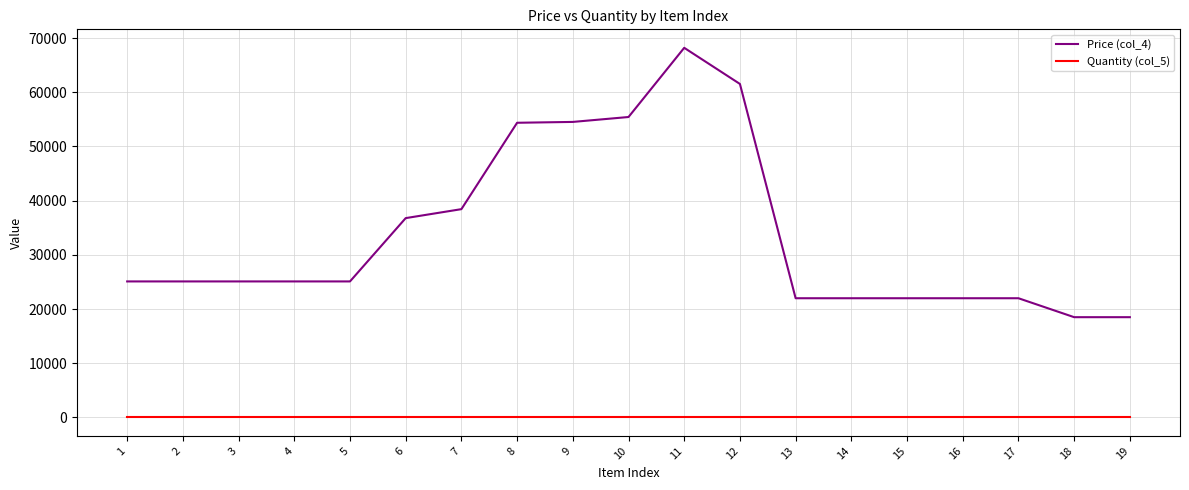

True or false: Price (col_4) and Quantity (col_5) intersect in this chart.

False